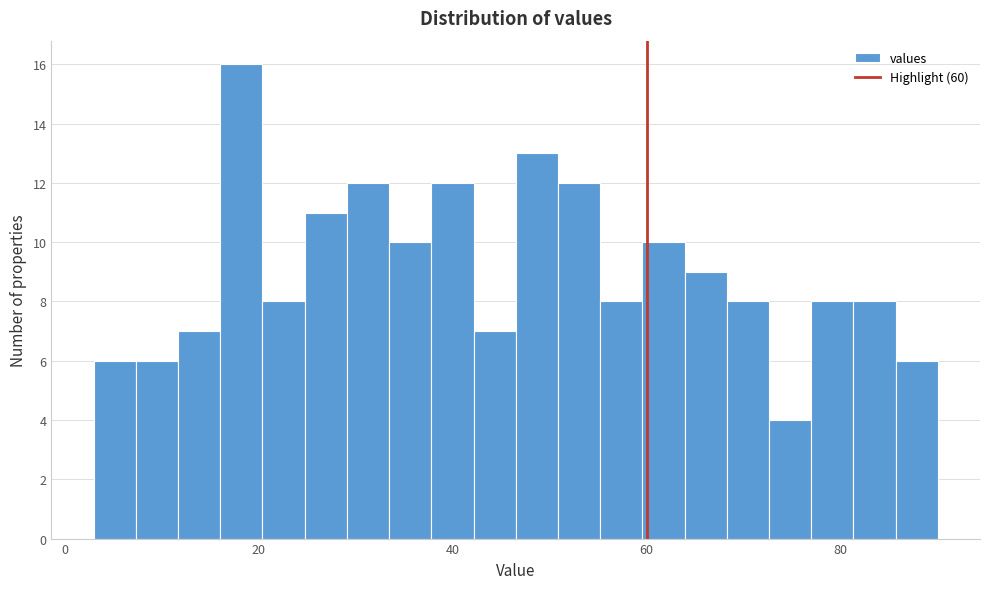

Read against the x-axis, roughly where is the centre of the tallest bar?

18